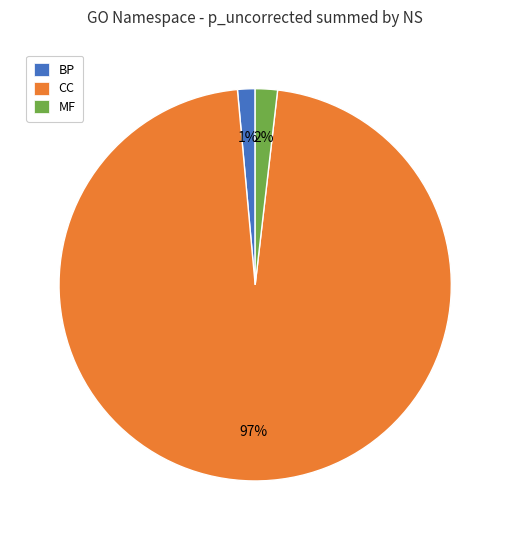

To the nearest percent, what percentage of the pie is CC?

97%